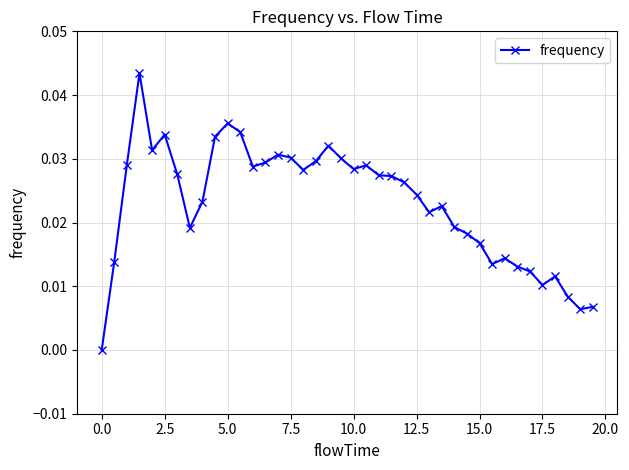

True or false: there are more than 2 points higher than both neighbors.

True